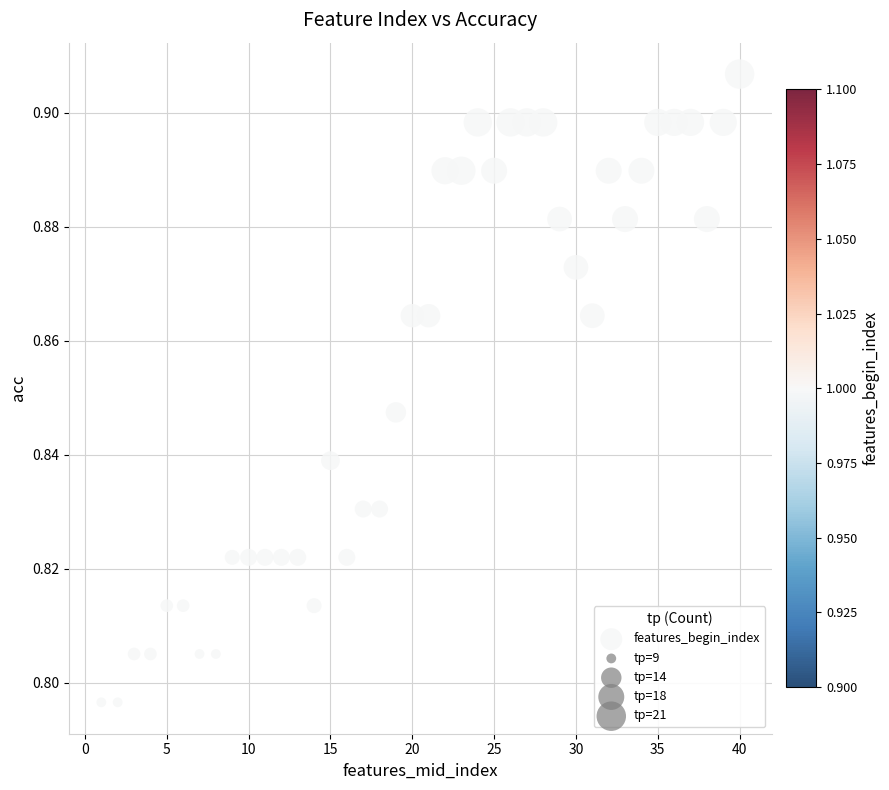

What is the range of X values (max minus min)?

39.0